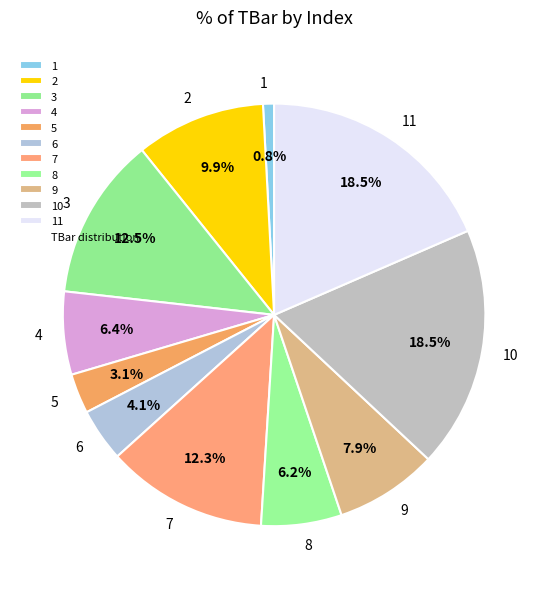

To the nearest percent, what portion does 1 represent?

1%